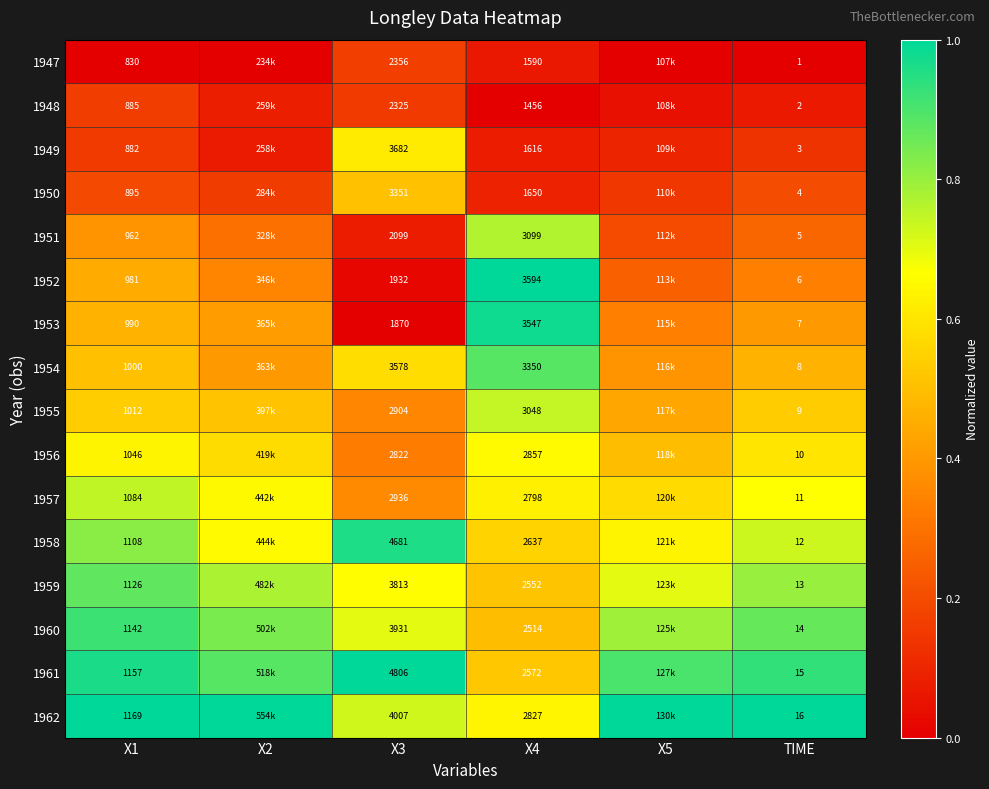

True or false: 1958 has a value of 0.2 at X1.

False